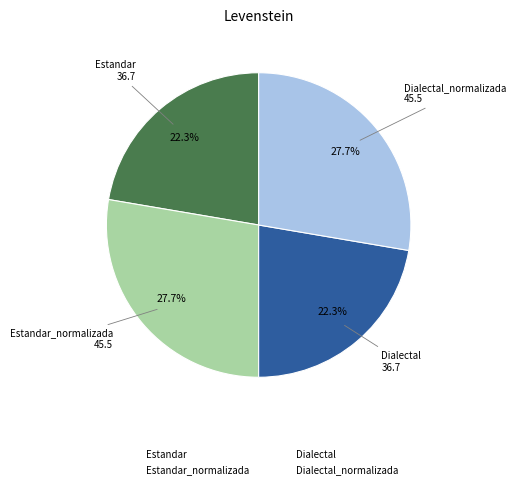

Is there any slice that represents more than half of the pie?

No